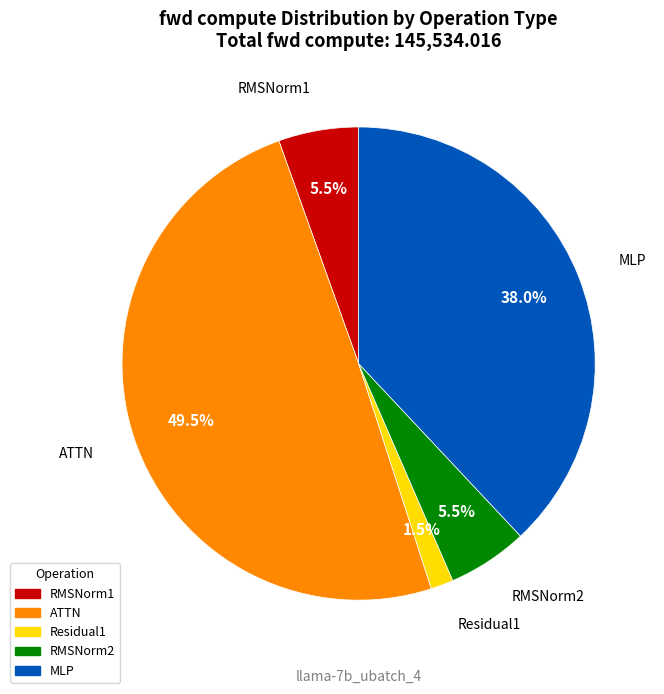

Which has a higher value, Residual1 or ATTN?

ATTN